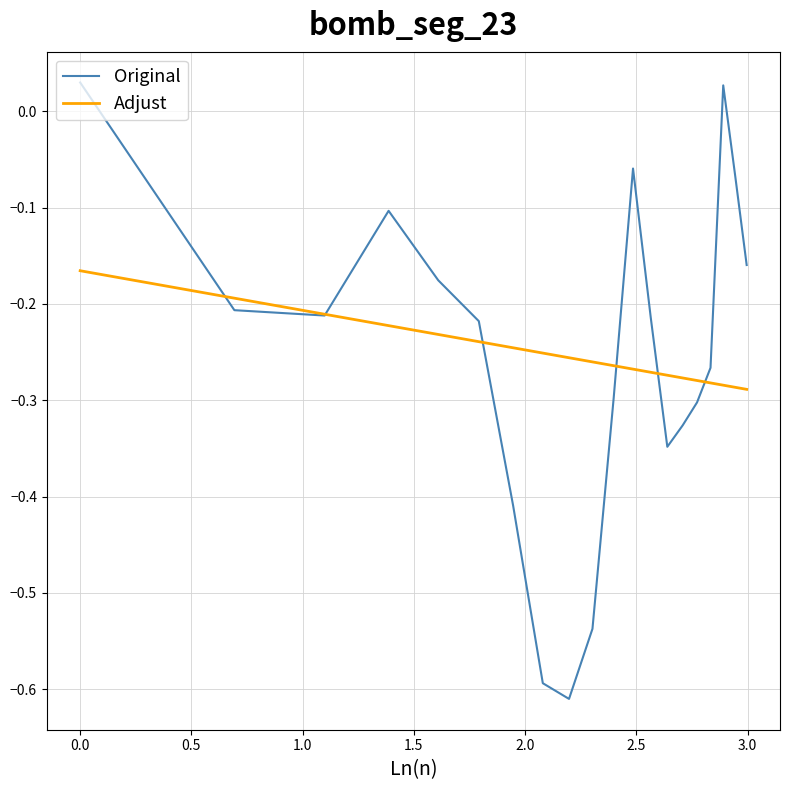

Rank the series by their maximum value, from highest to lowest.

Original, Adjust